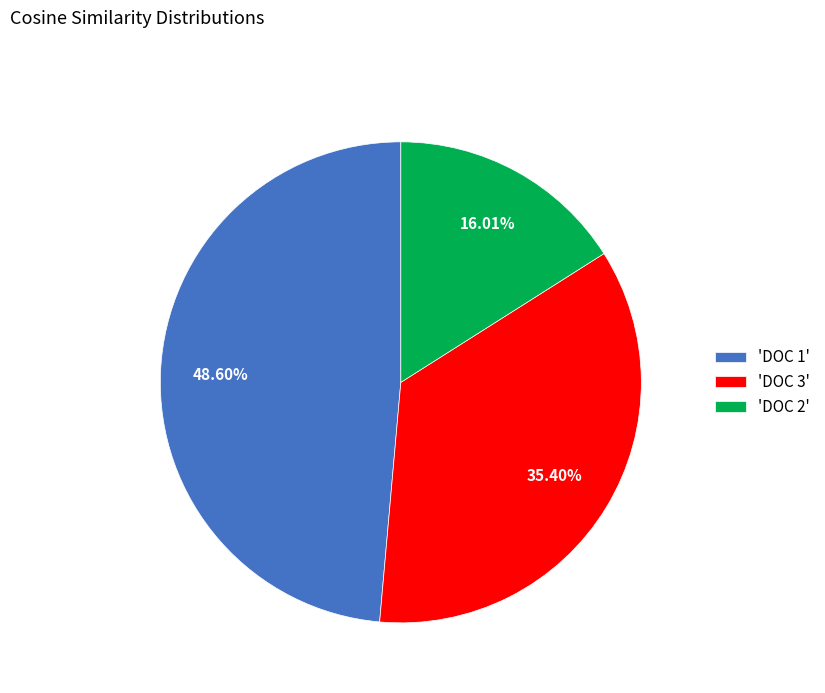

Which has a higher value, 'DOC 2' or 'DOC 3'?

'DOC 3'